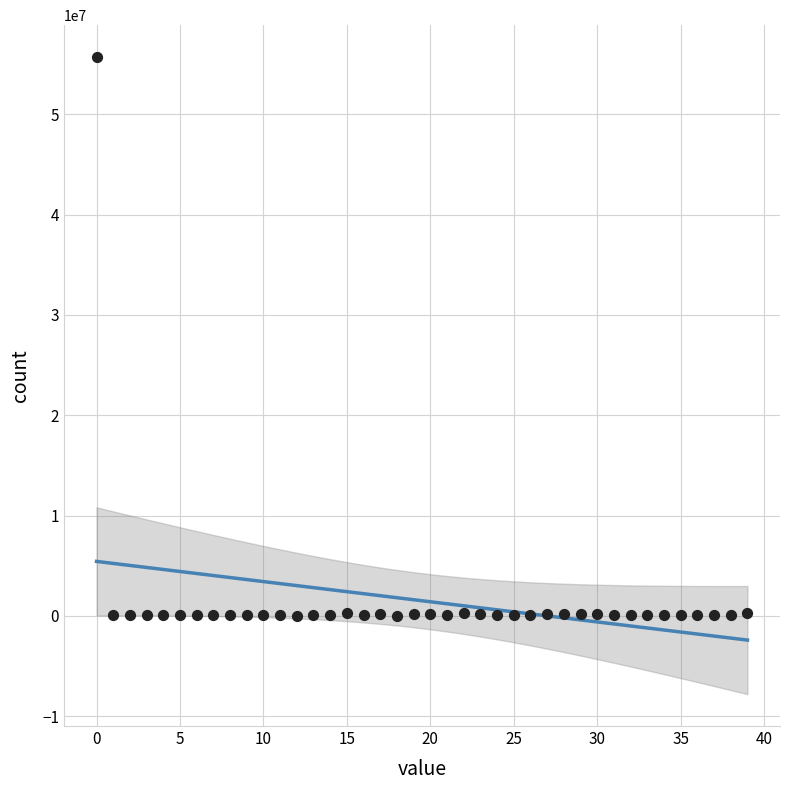

What is the range of Y values (max minus min)?

55666040